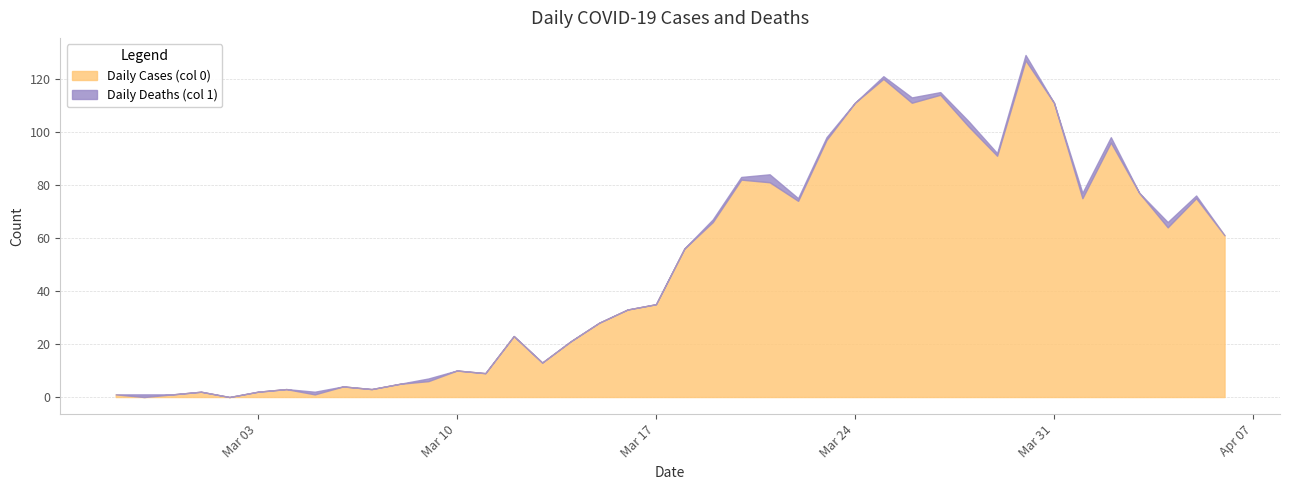

What is the difference between the second highest and second lowest values in the Daily Deaths (col 1) series?

2